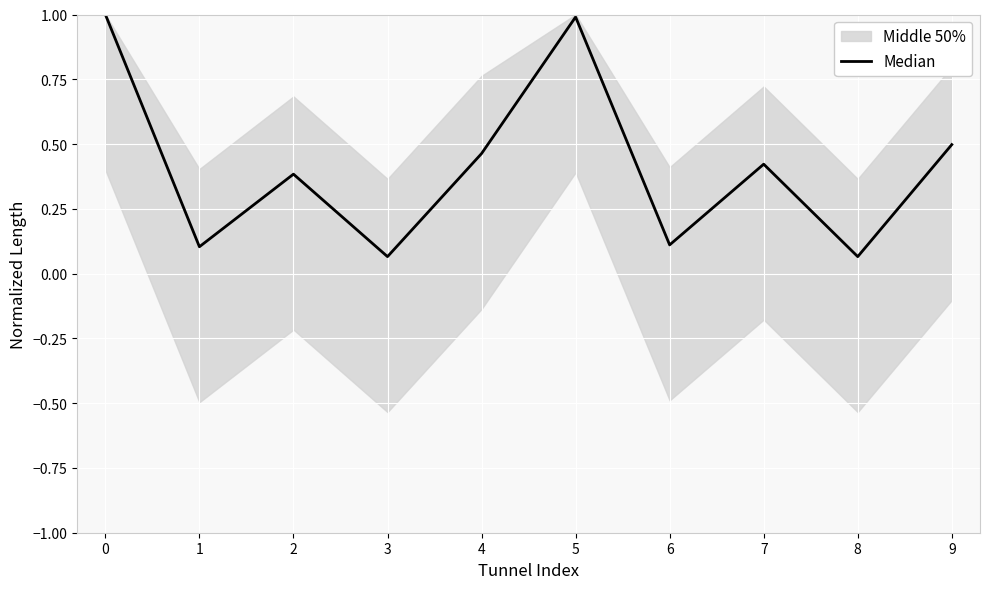

Between 3 and 7, which is larger?

7